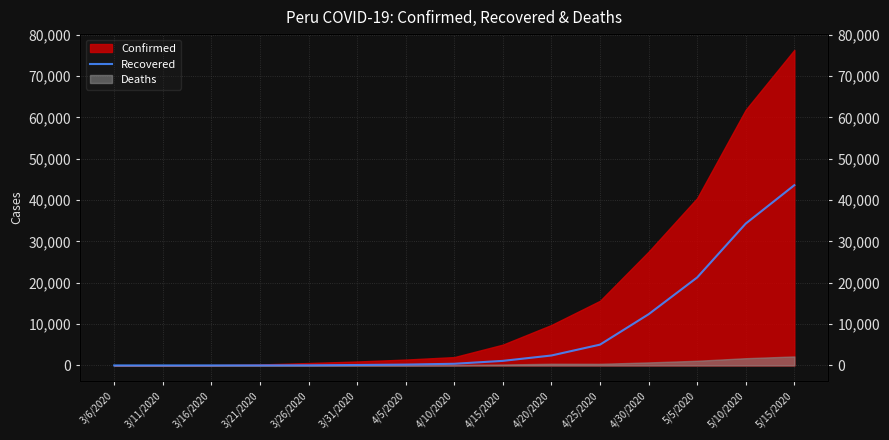

At which category does the chart reach its minimum across all series?

3/6/2020